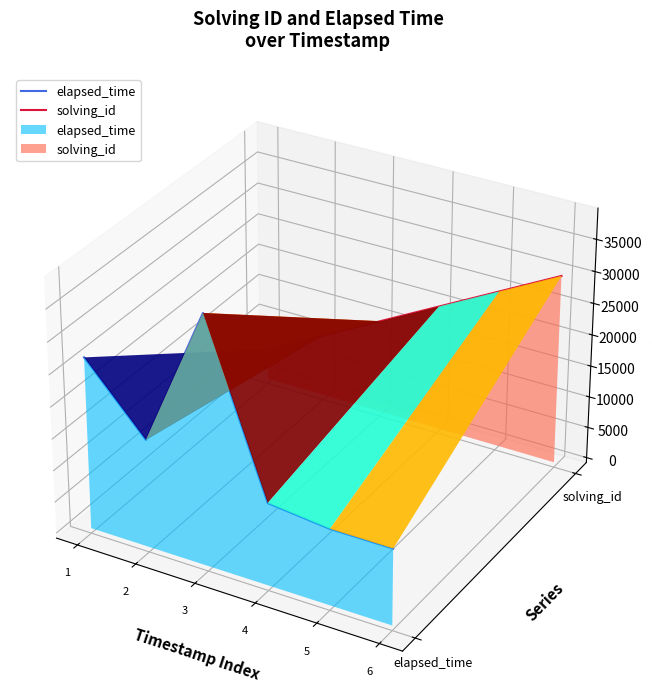

Where does the elapsed_time series first go above 0?

1